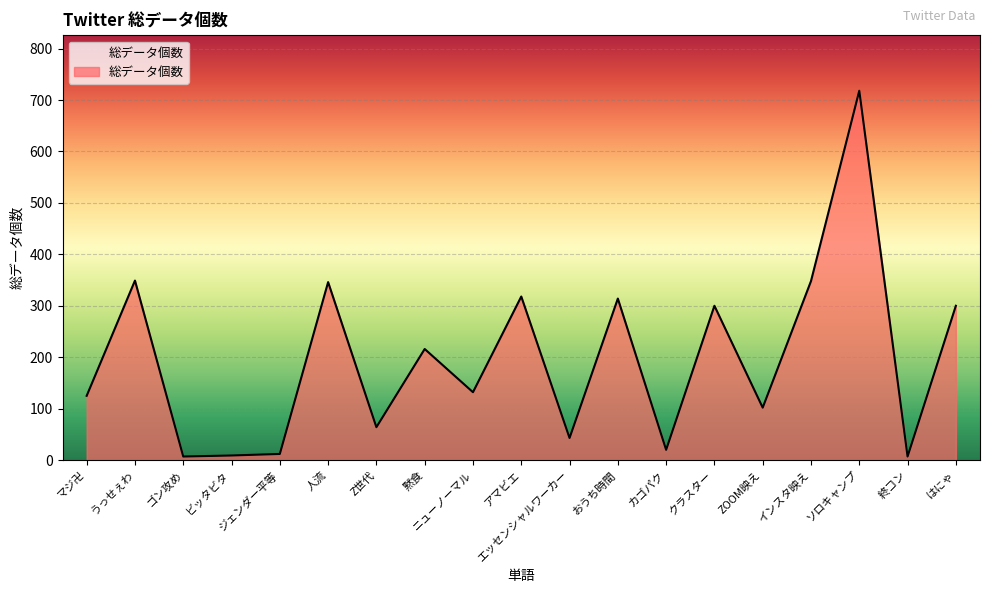

Where is the first local maximum?

うっせぇわ